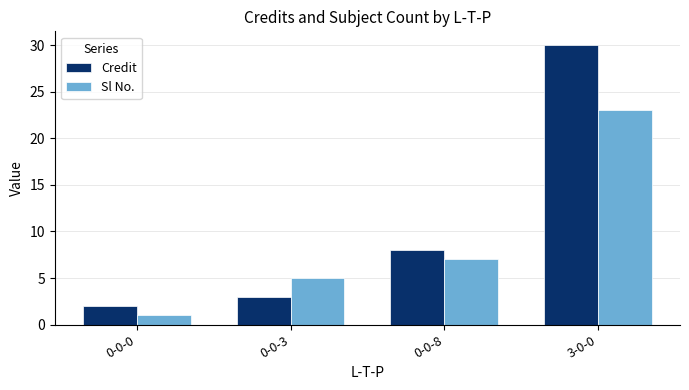

List the series in order of their peak value, lowest first.

Sl No., Credit